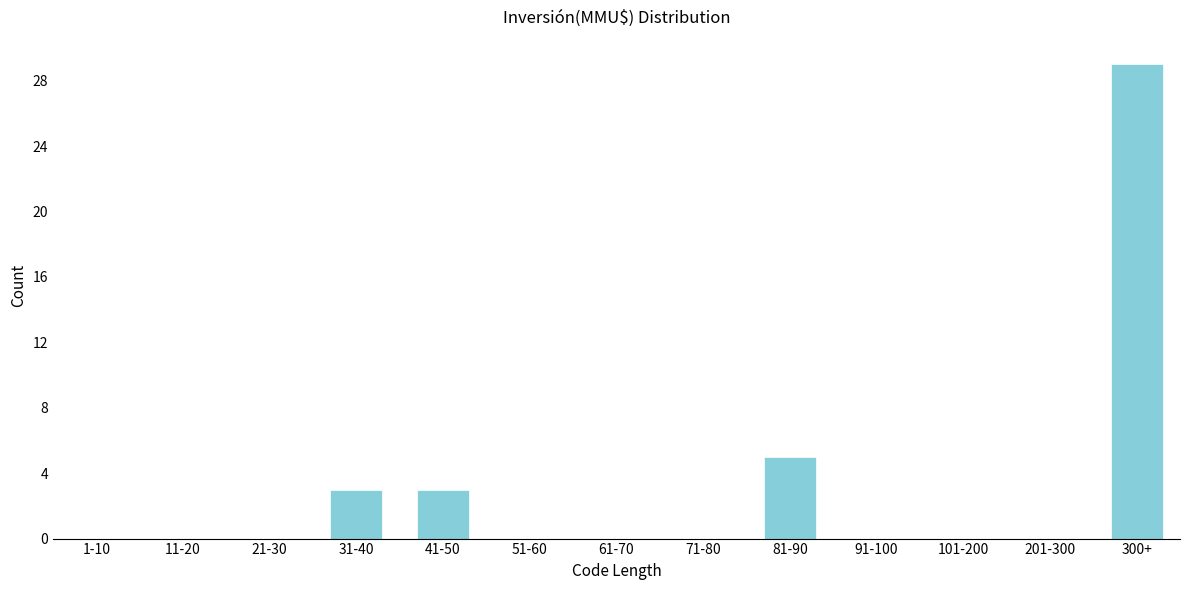

Reading right to left, extract all data points from this chart.

300+=29	201-300=0	101-200=0	91-100=0	81-90=5	71-80=0	61-70=0	51-60=0	41-50=3	31-40=3	21-30=0	11-20=0	1-10=0